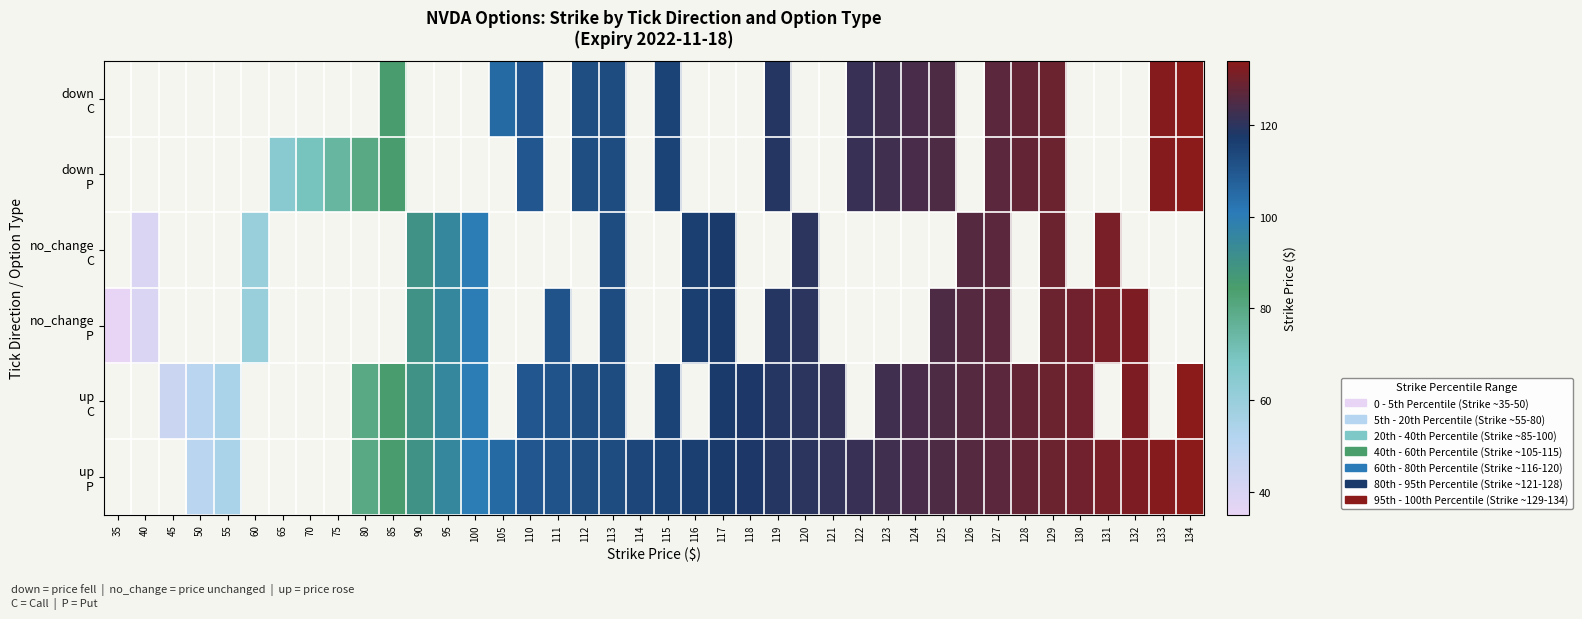

Which has a higher value, 65 or 129?

129